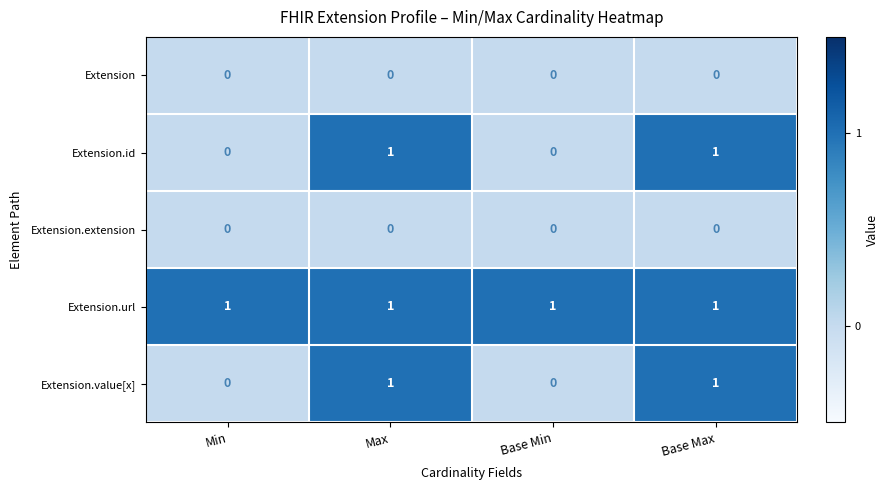

What is the total value across all series at Base Max?

3